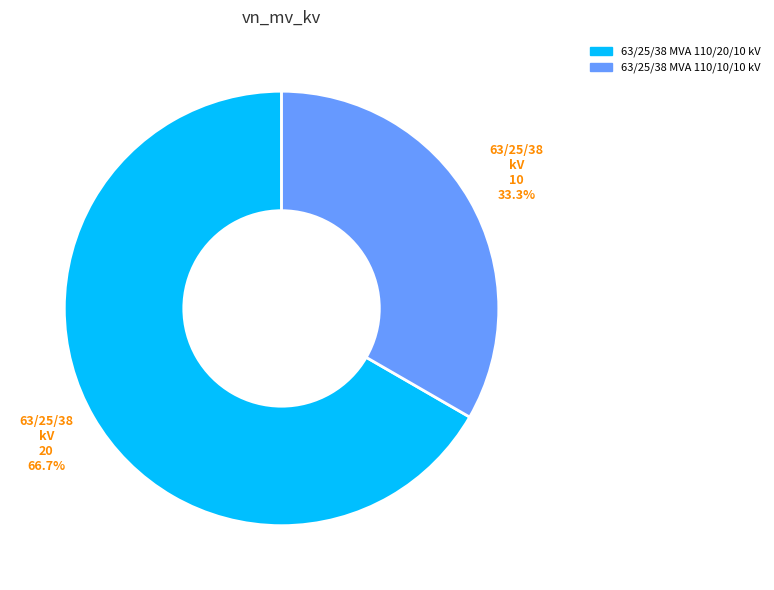

What is the largest slice in the pie chart?

63/25/38 MVA 110/20/10 kV